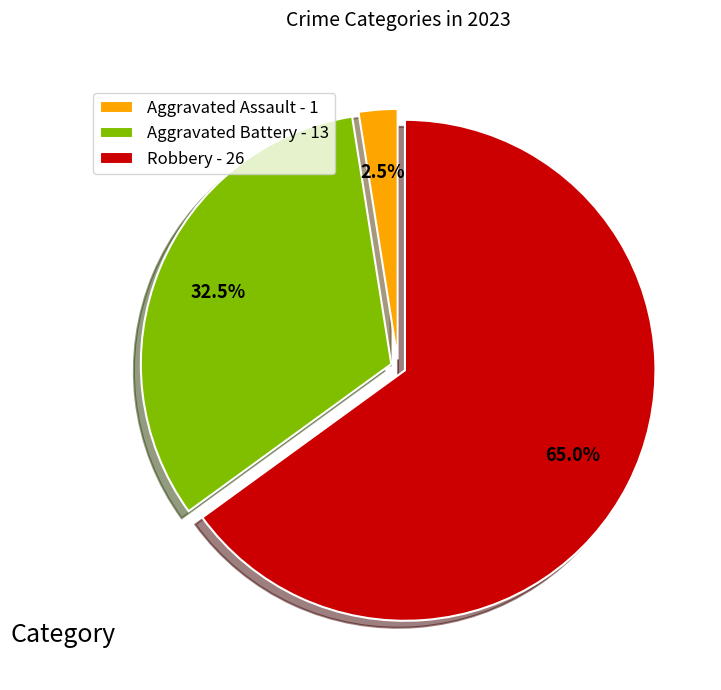

Do Aggravated Assault - 1 and Robbery - 26 together represent more than half of the pie?

Yes